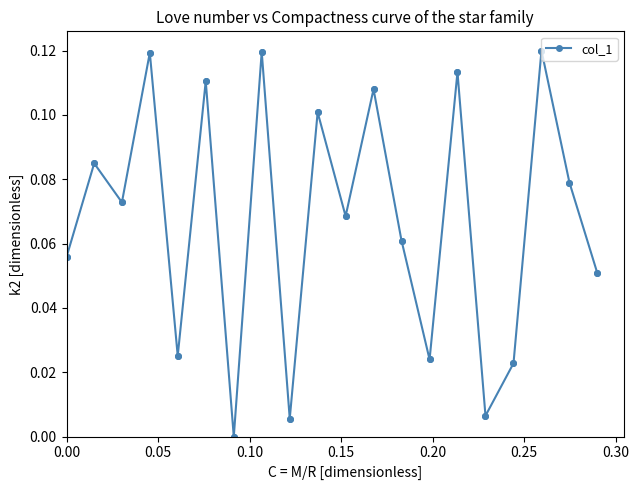

What is the sum of all values?

2.7